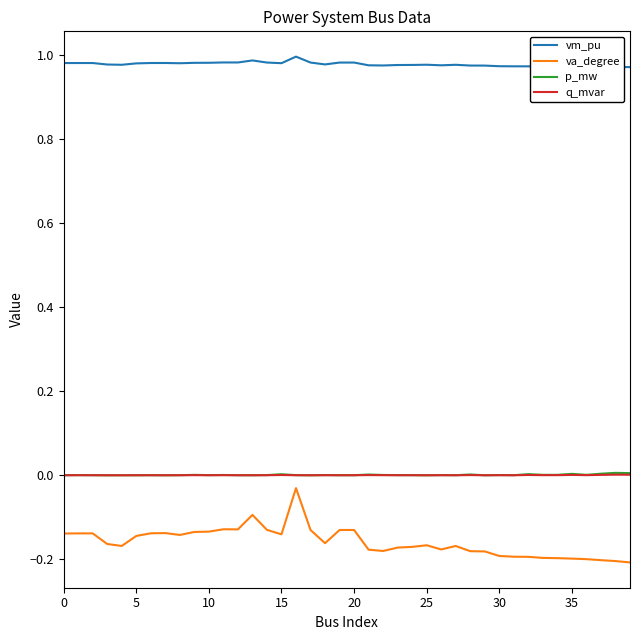

How many distinct data groups are displayed?

4